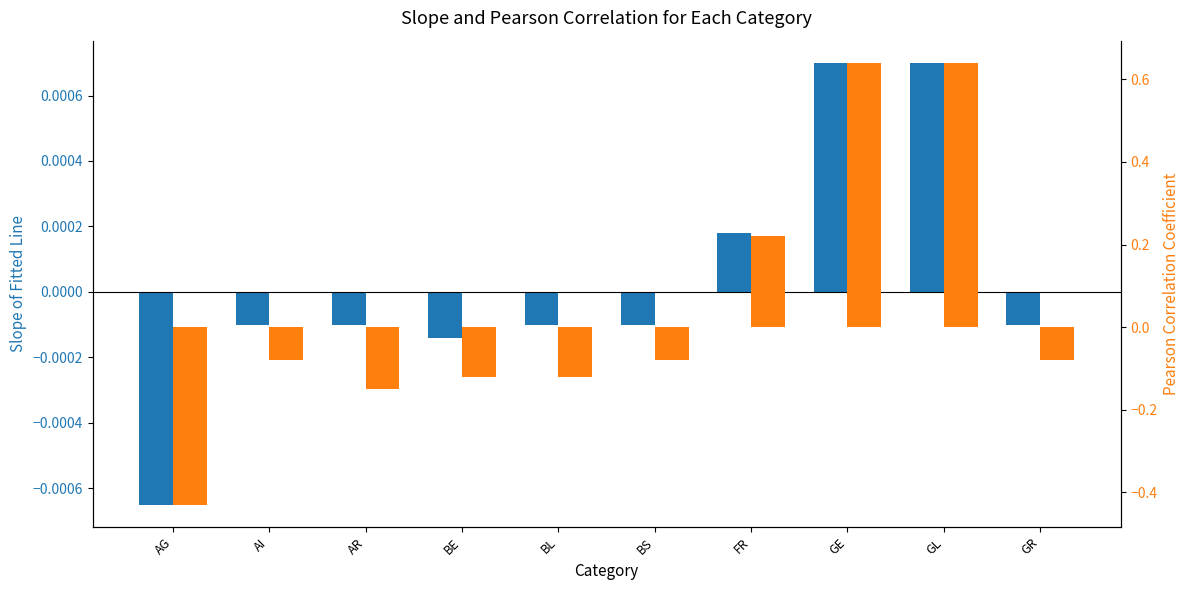

What is the label of the 3rd bar from the right?

GE